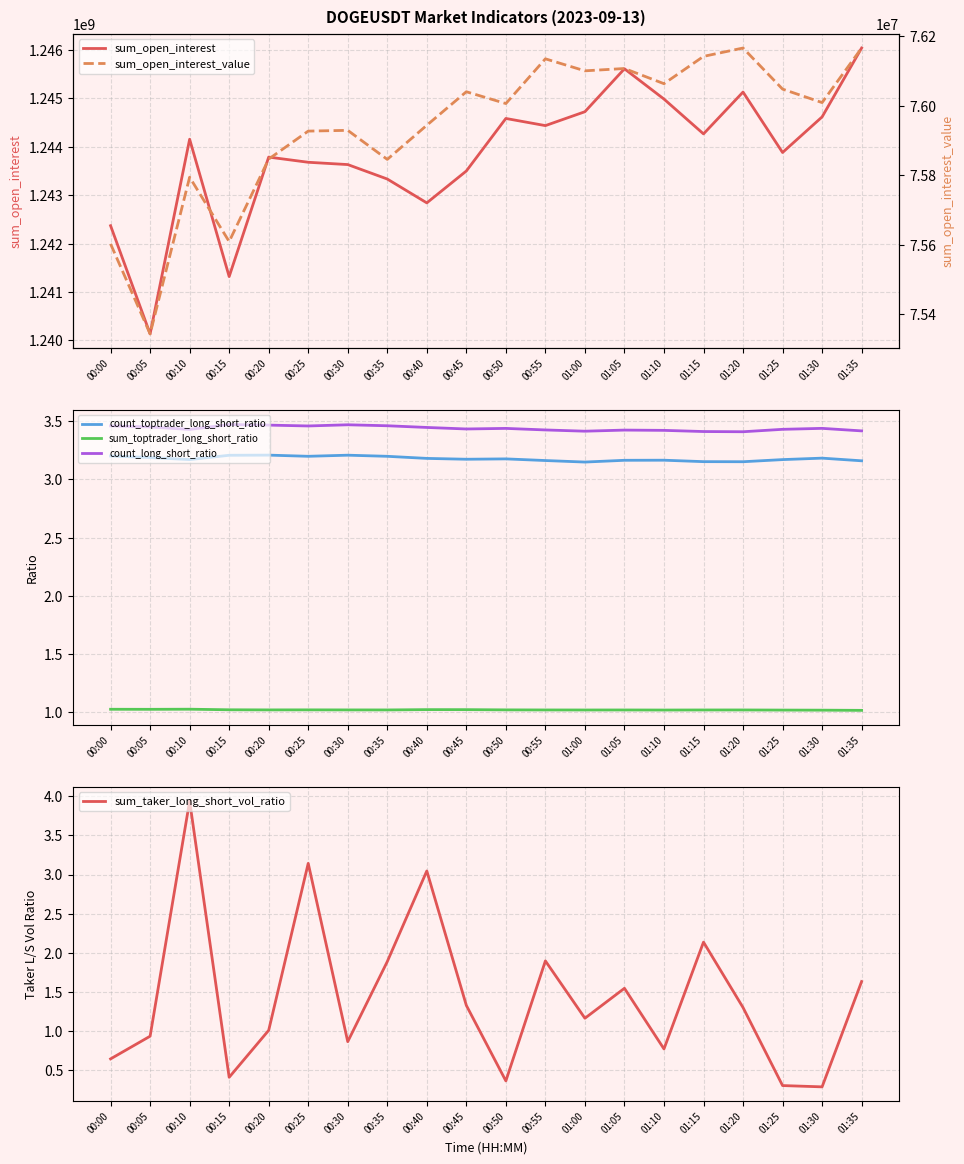

What position from the left is 01:00?

13